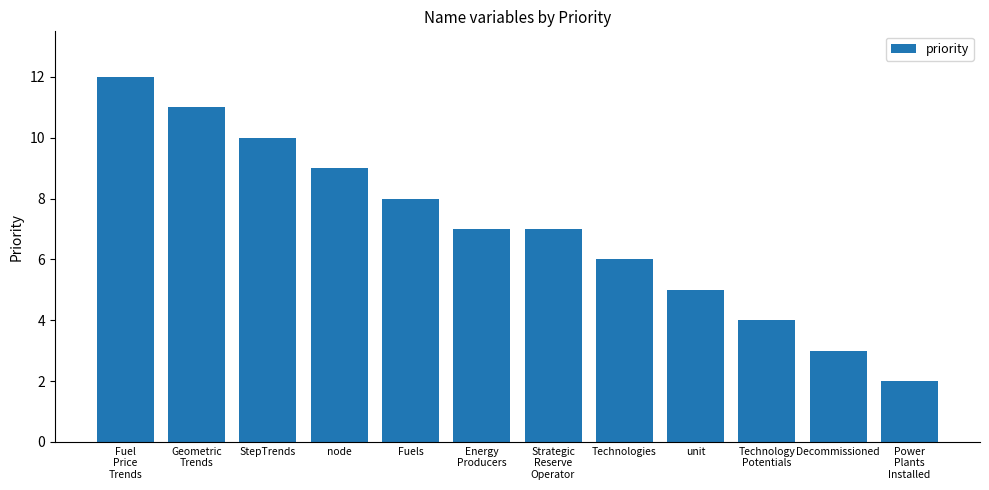

What is the ratio of the value at Technology
Potentials to the value at Energy
Producers?

0.6